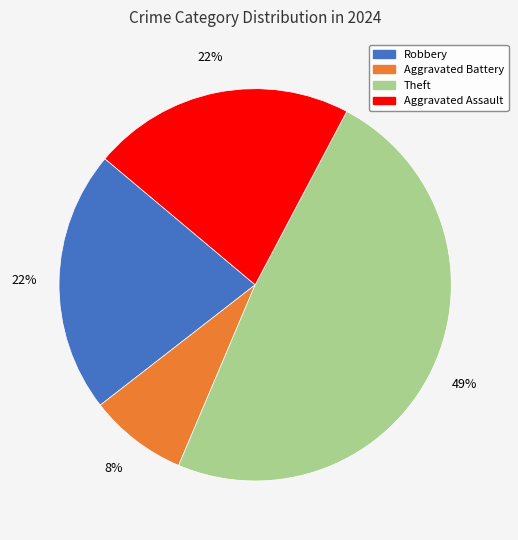

To the nearest percent, what is the difference between the largest and smallest slice percentages?

41%